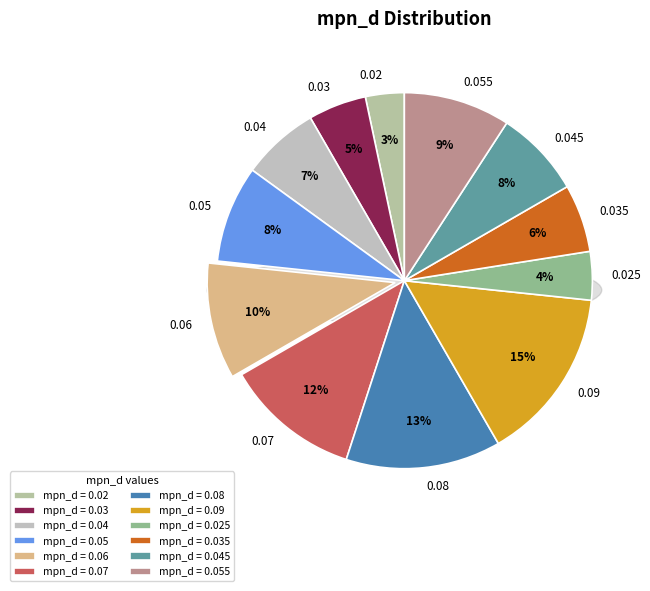

Between 0.02 and 0.025, which is larger?

0.025